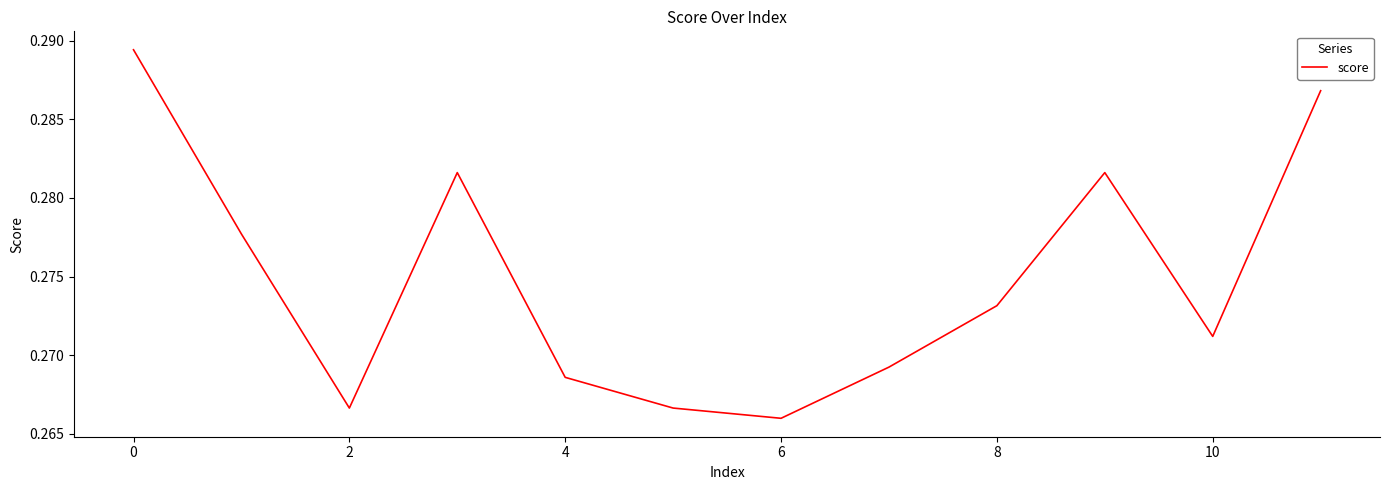

How many lines are shown in the chart?

1